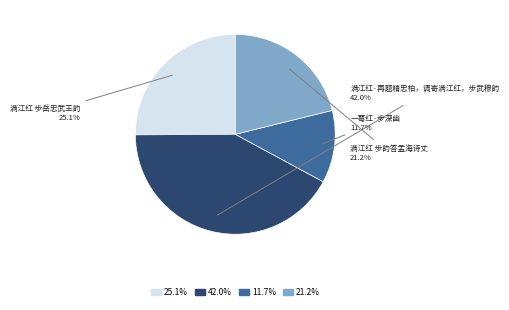

Is there any slice that represents more than half of the pie?

No